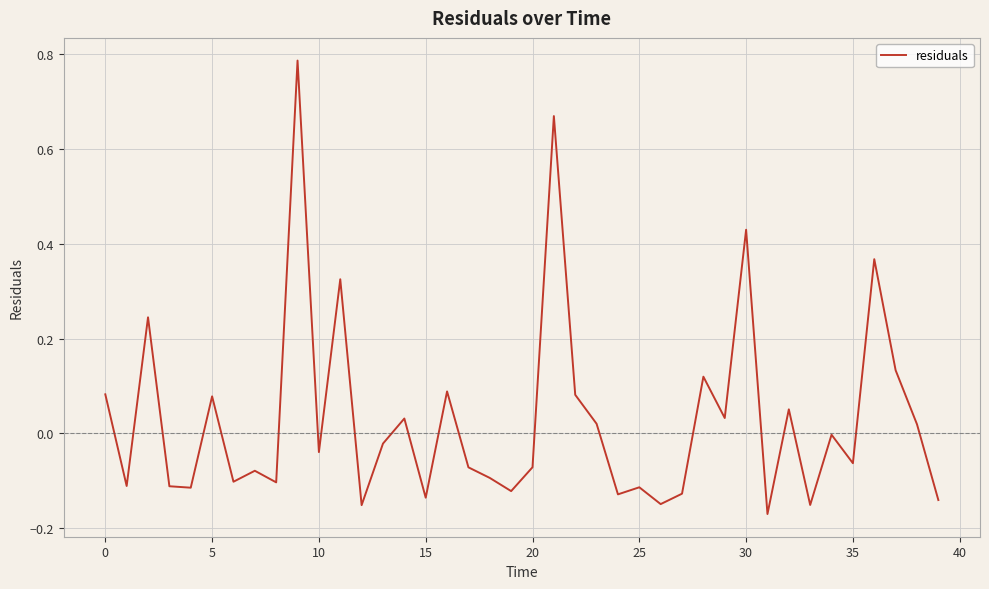

How many distinct data groups are displayed?

1